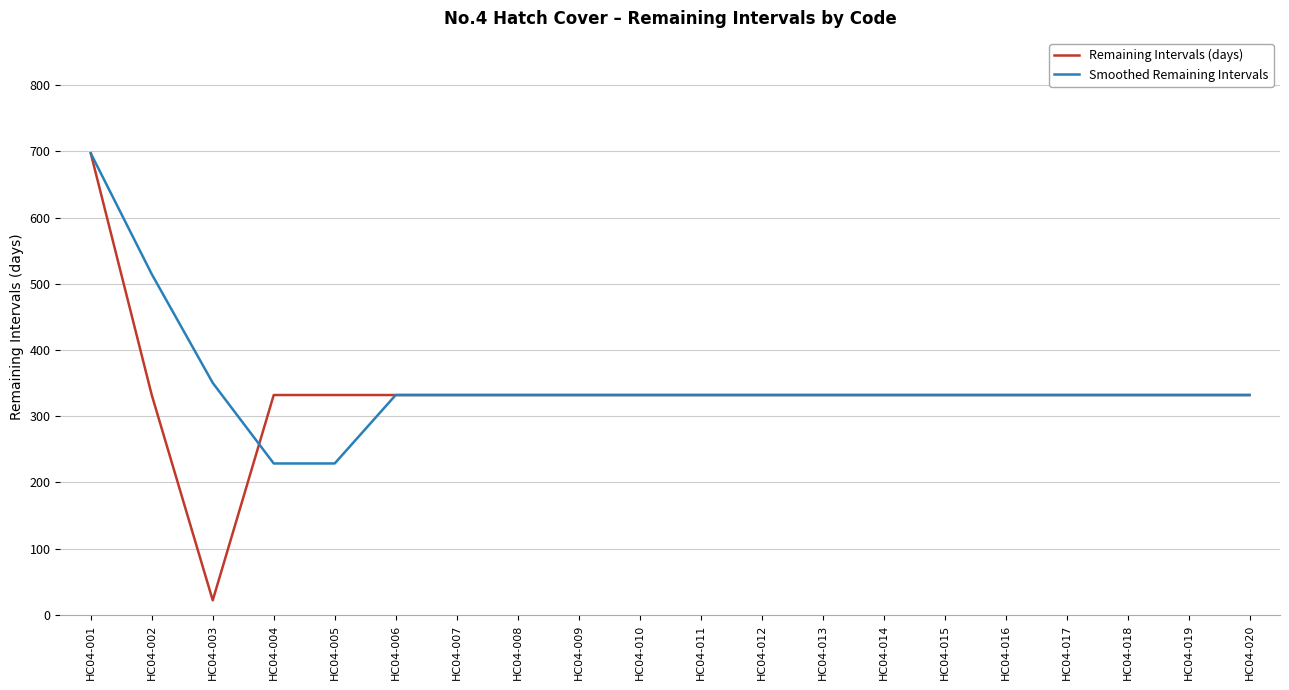

The value of Remaining Intervals (days) at HC04-018 is 597.5. True or false?

False